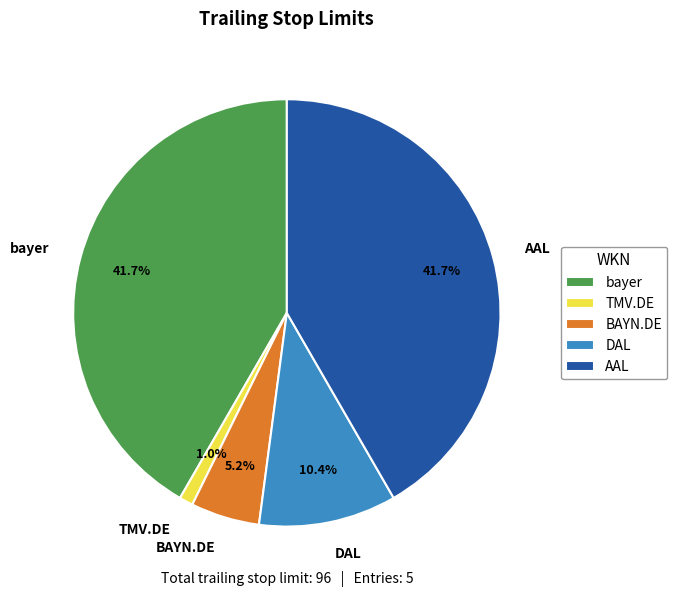

How many segments does this pie chart have?

5